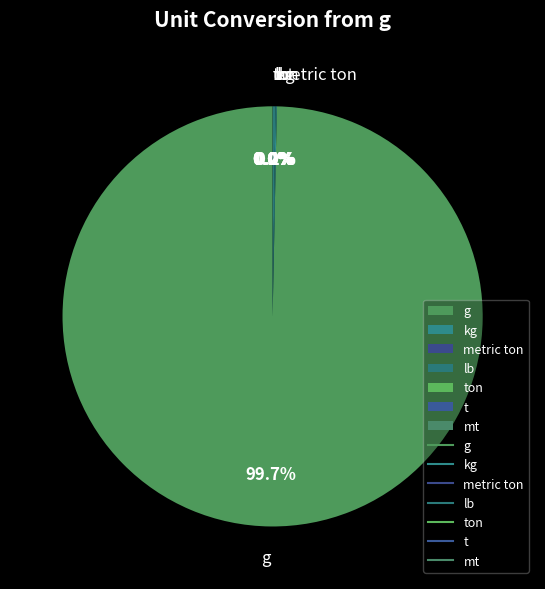

Which category has the smallest portion of the pie?

metric ton